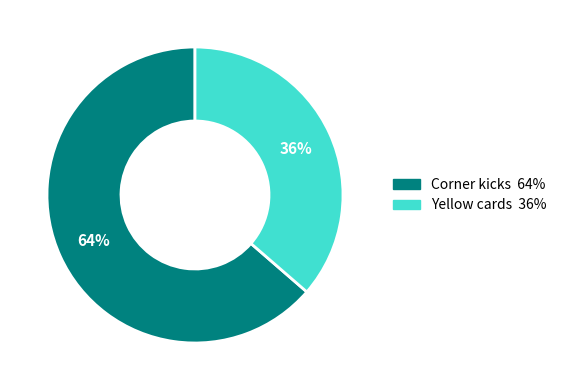

Is it true that Corner kicks is 76% of the pie?

False